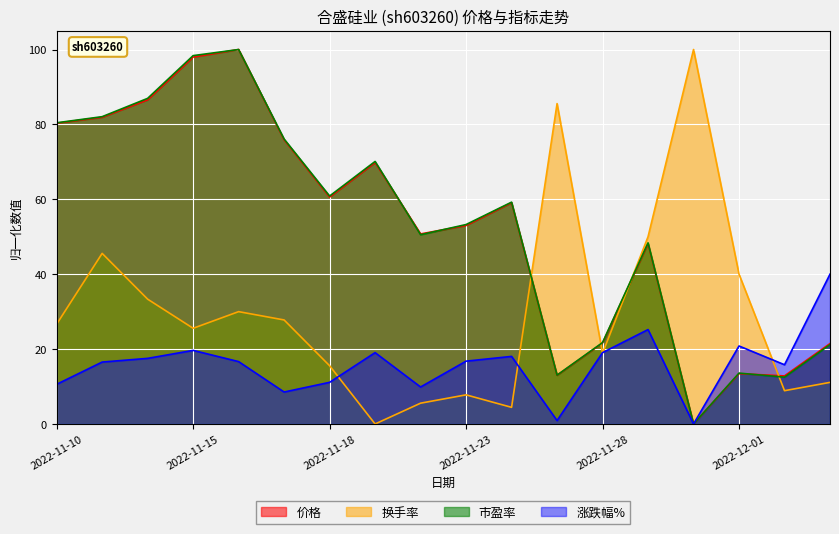

What is the average value of the 价格 series?

52.6